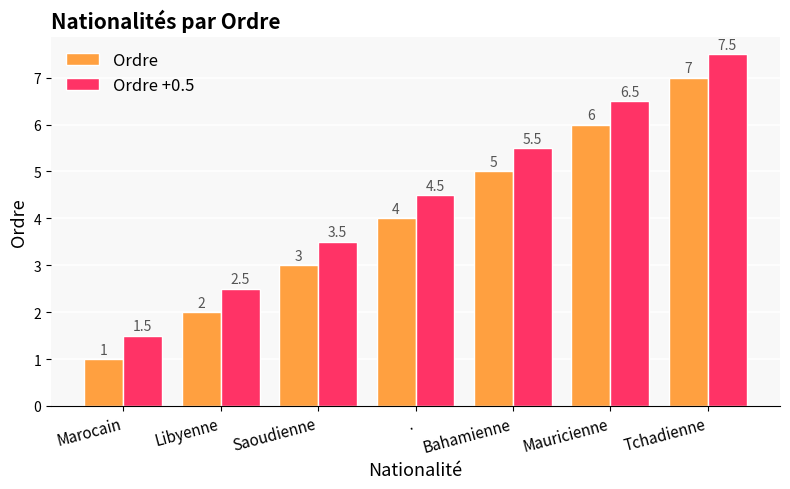

Is it true that Ordre +0.5 equals 6.5 at Mauricienne?

True